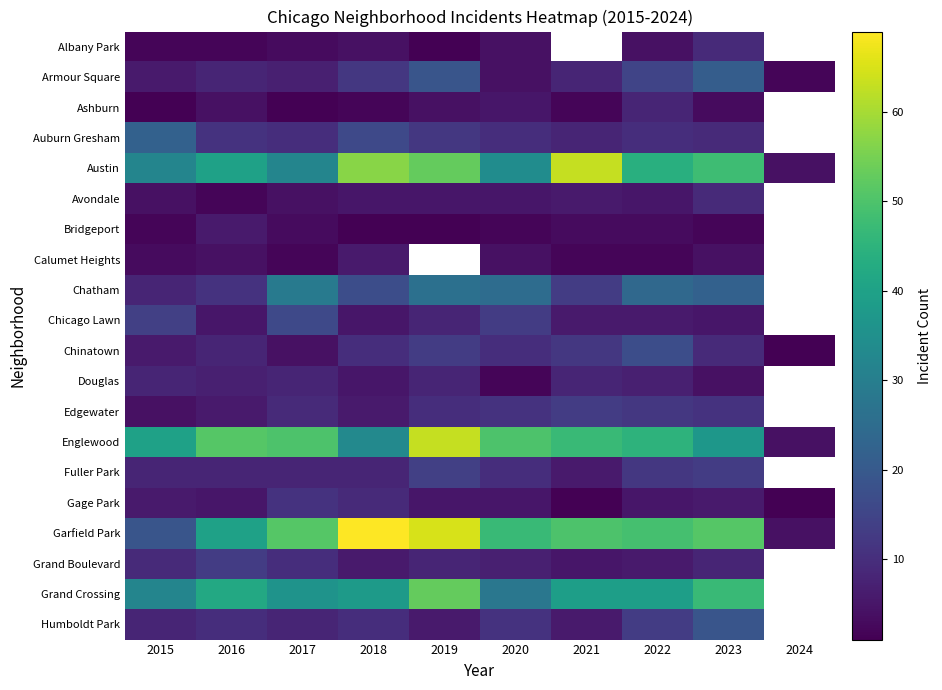

Where is Englewood nearest to the value 33?

2018